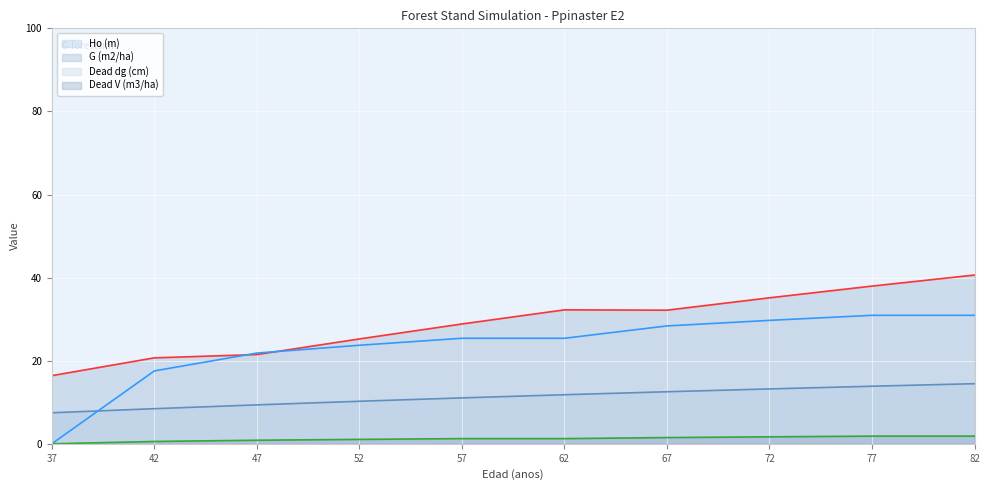

Which category has the lowest value across all series?

37